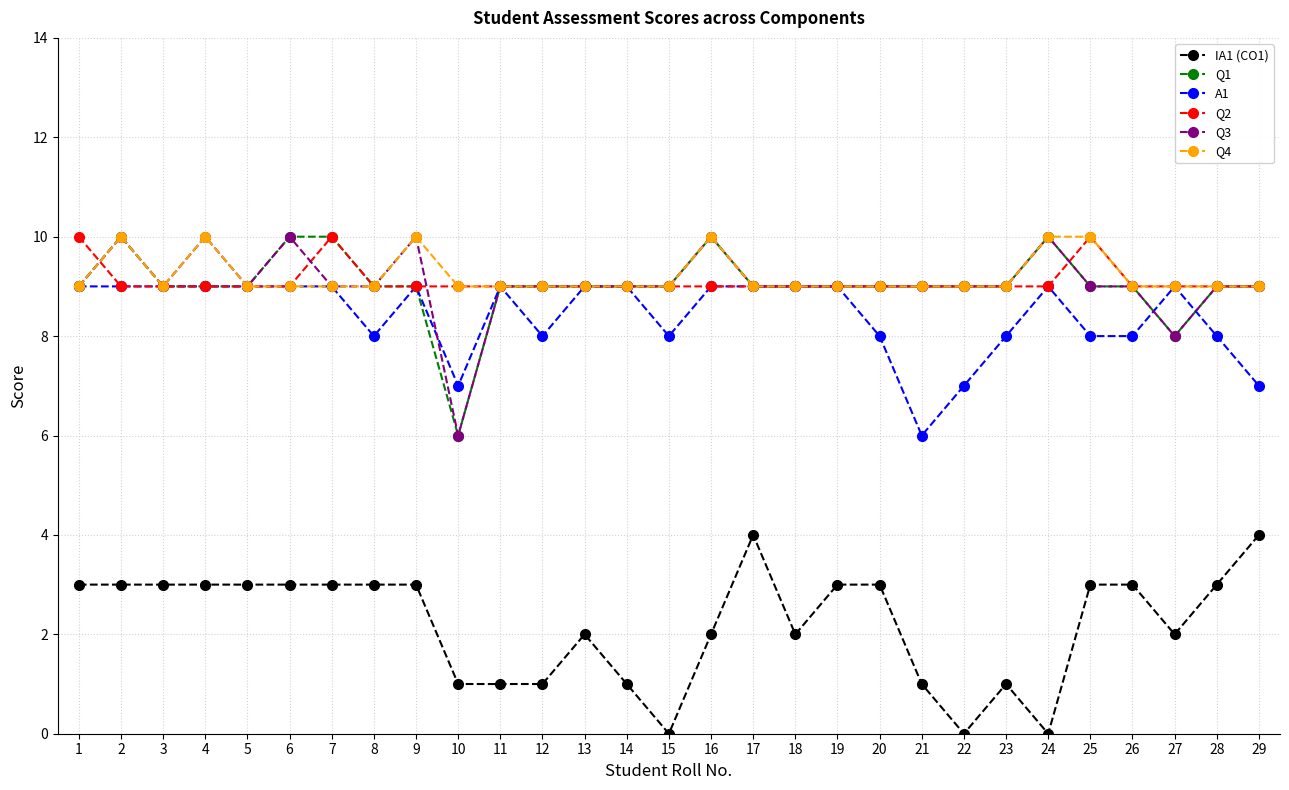

Which series changed the most between 21 and 24?

A1